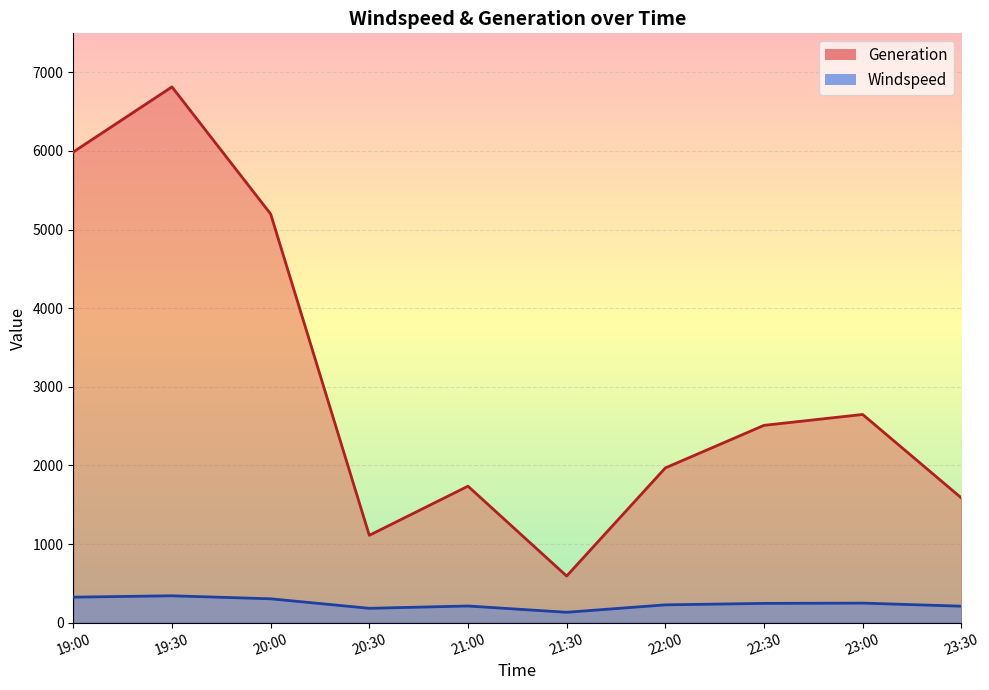

What is the maximum value for Generation?

6814.7